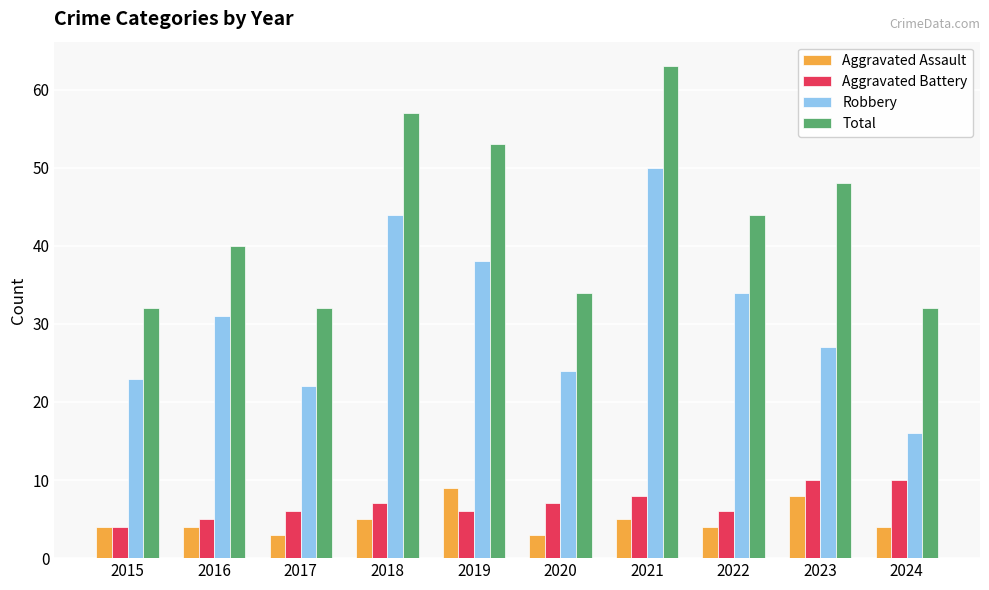

Which series has the largest range (max minus min)?

Robbery